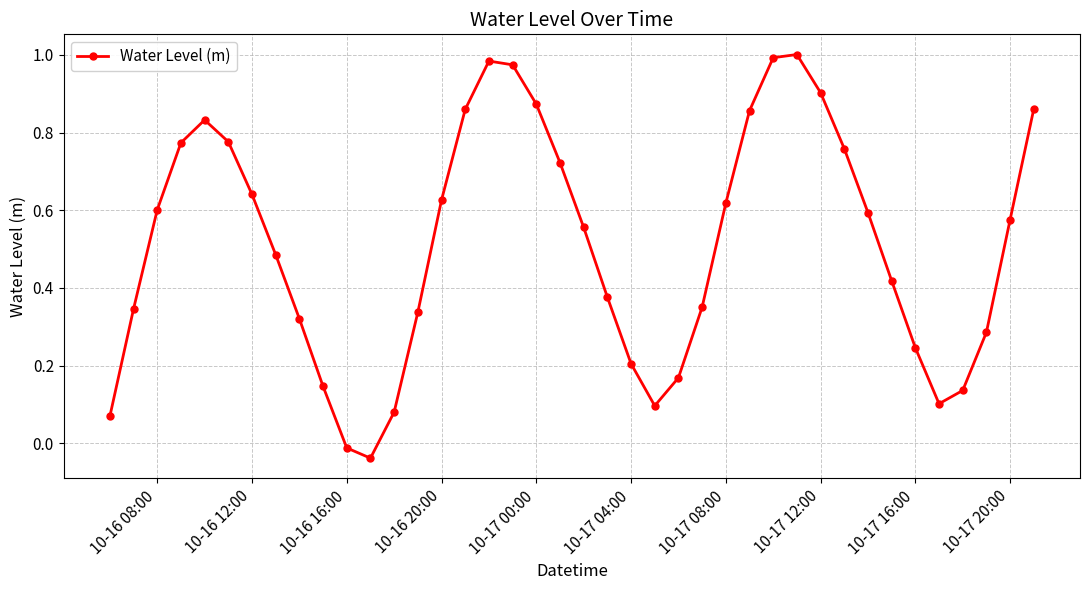

True or false: there are more than 2 points higher than both neighbors.

True